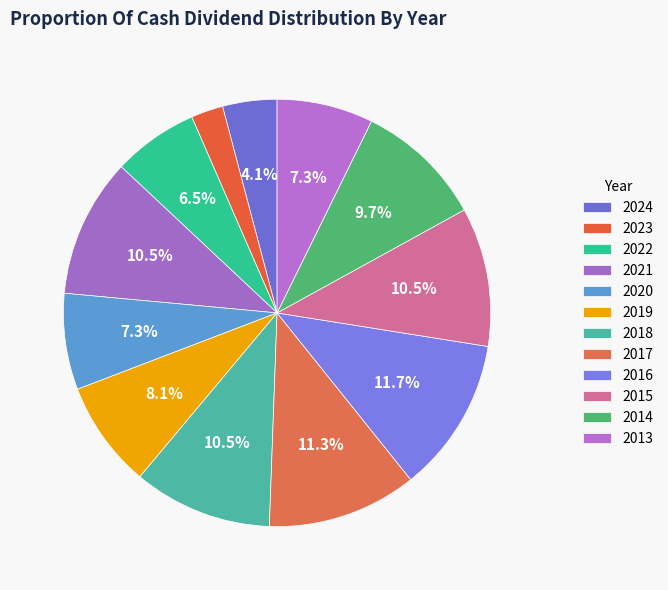

Count the number of slices in the pie.

12